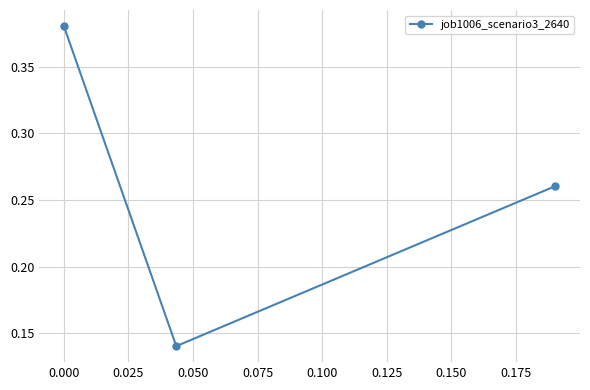

What is the sum of all values?

0.8